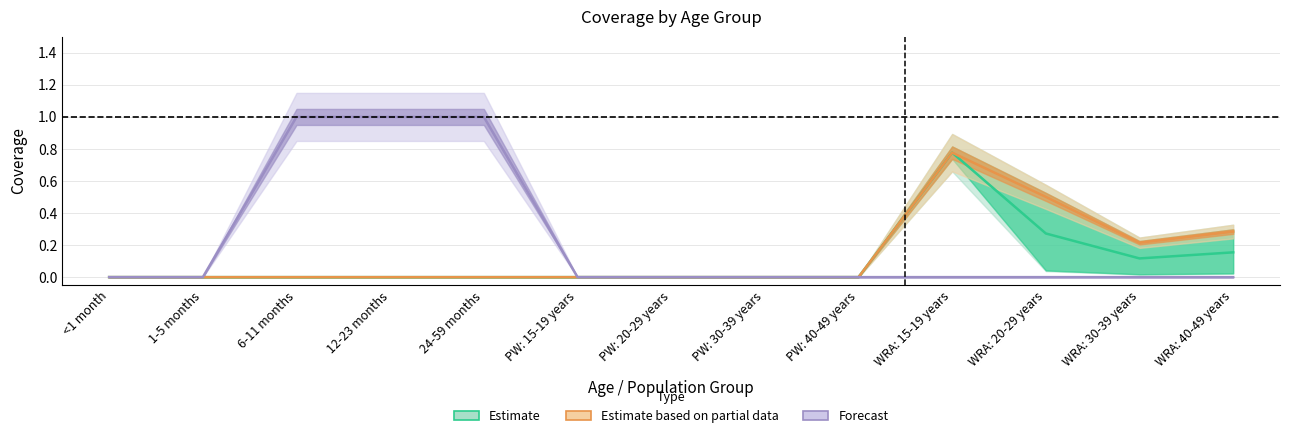

In WRA: 40-49 years, how many points are lower than both neighbors (excluding endpoints)?

1